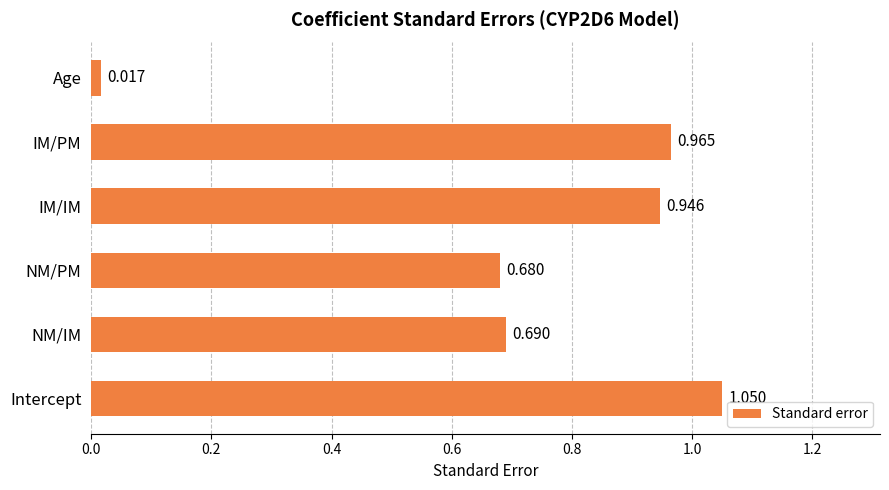

Rank the categories by value from highest to lowest.

Intercept, IM/PM, IM/IM, NM/IM, NM/PM, Age